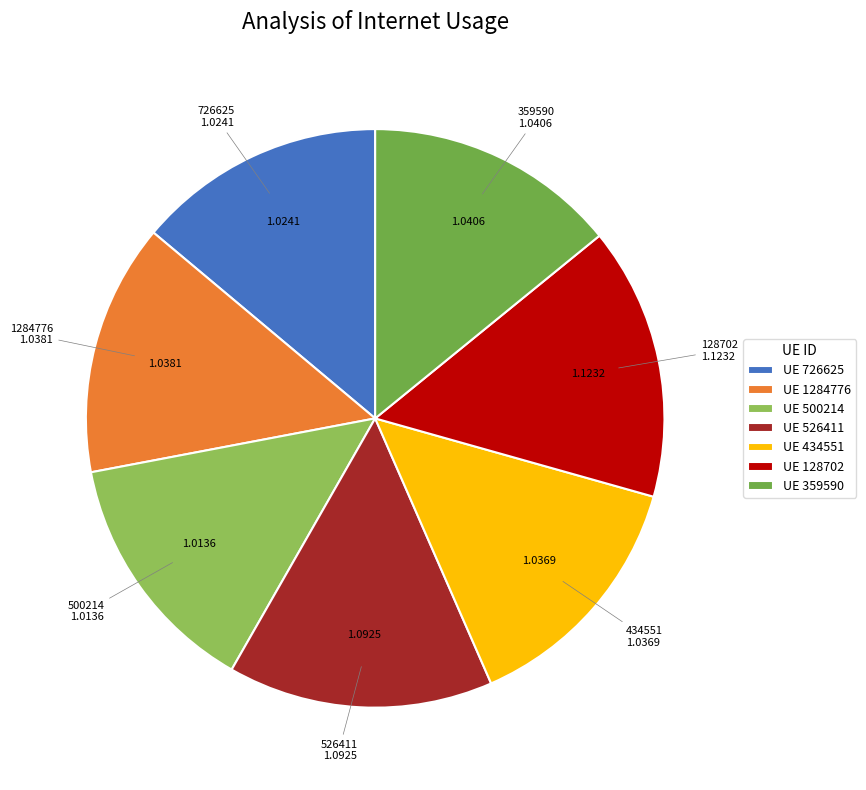

Is there a majority slice in this chart?

No